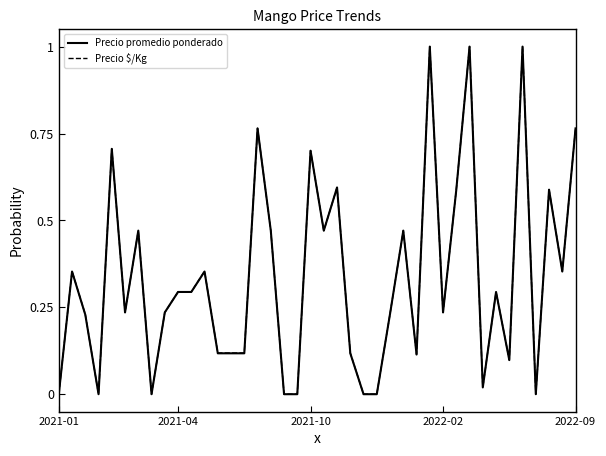

Is this an area chart (filled region under the line)?

No